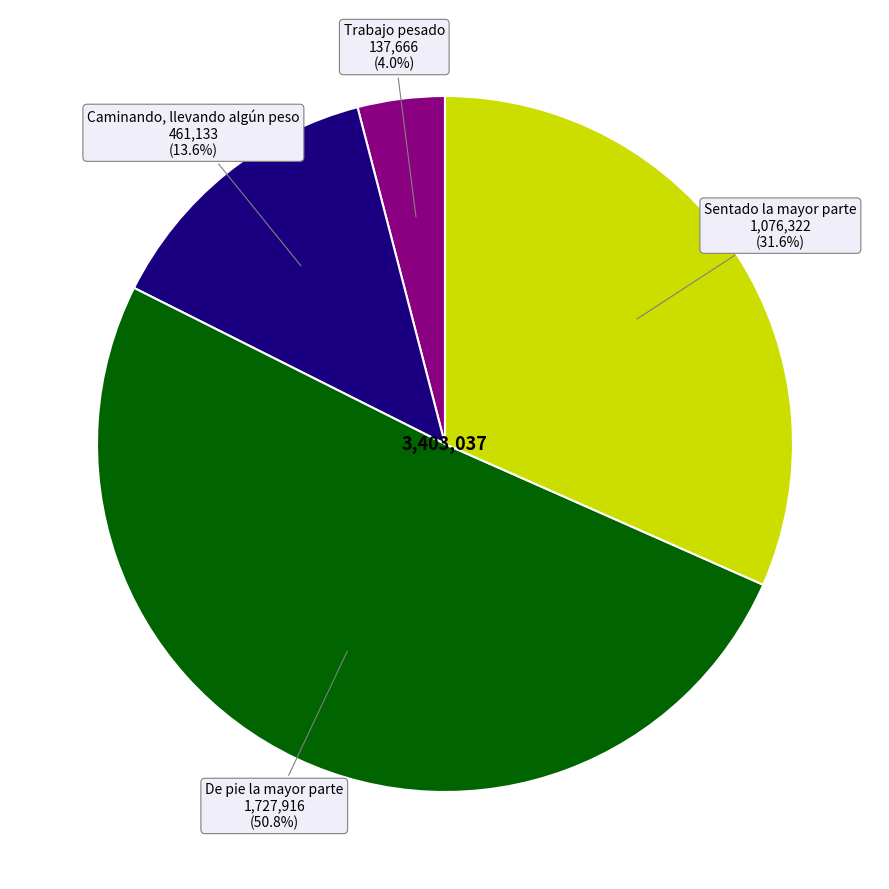

To the nearest percent, what is the difference between the largest and smallest slice percentages?

47%